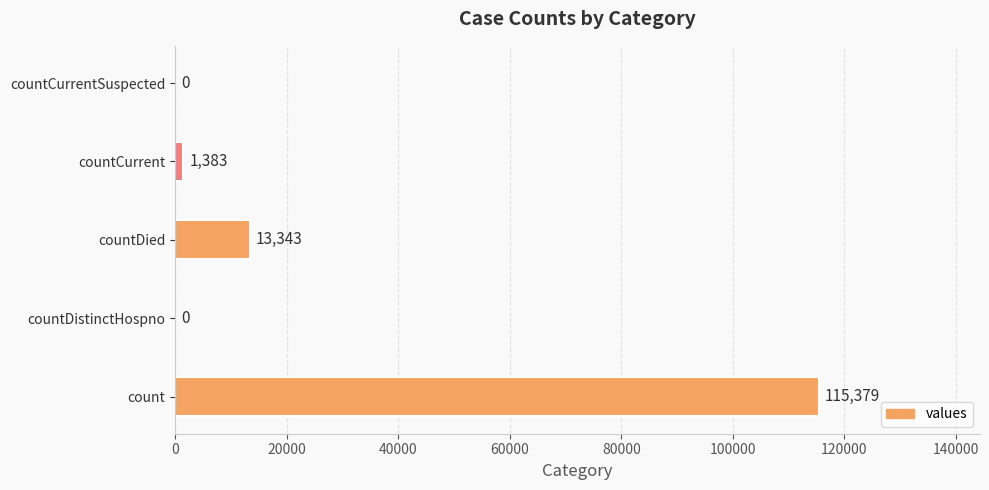

The chart shows a value of 115379 at count. True or false?

True